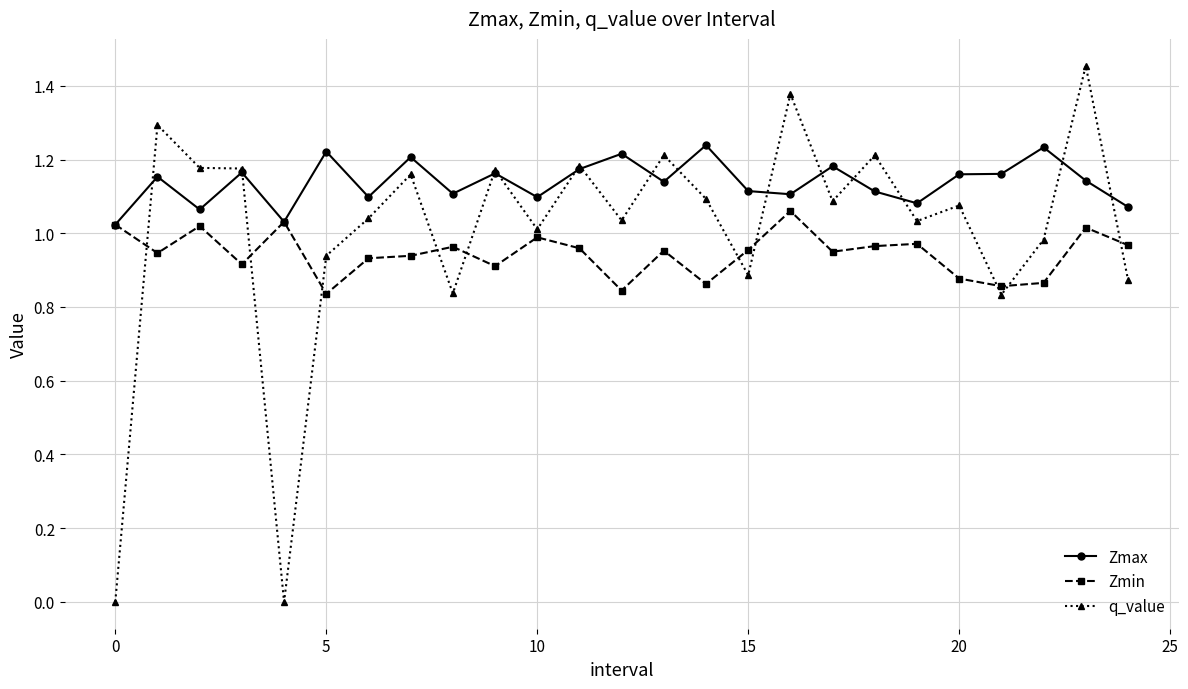

Which series has the largest range (max minus min)?

q_value